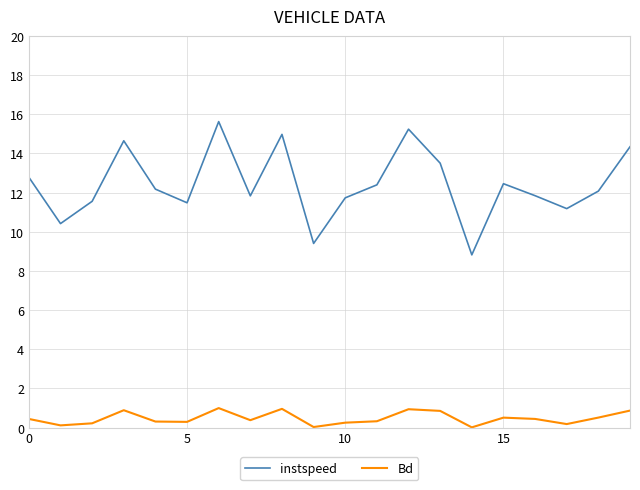

True or false: instspeed and Bd intersect in this chart.

False